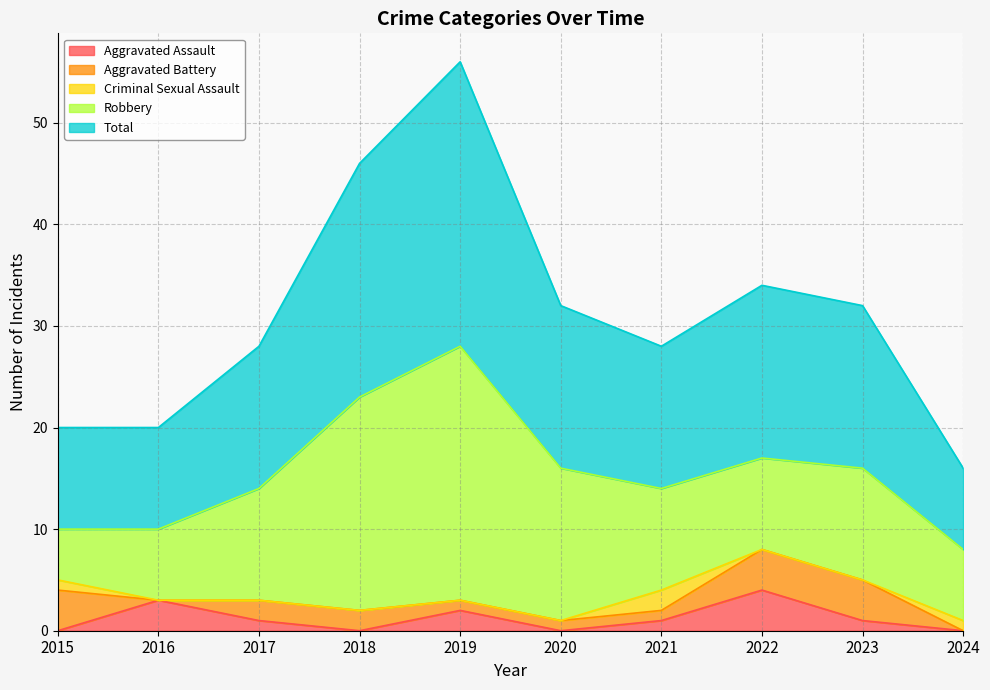

Is it true that Total equals 8 at 2024?

True